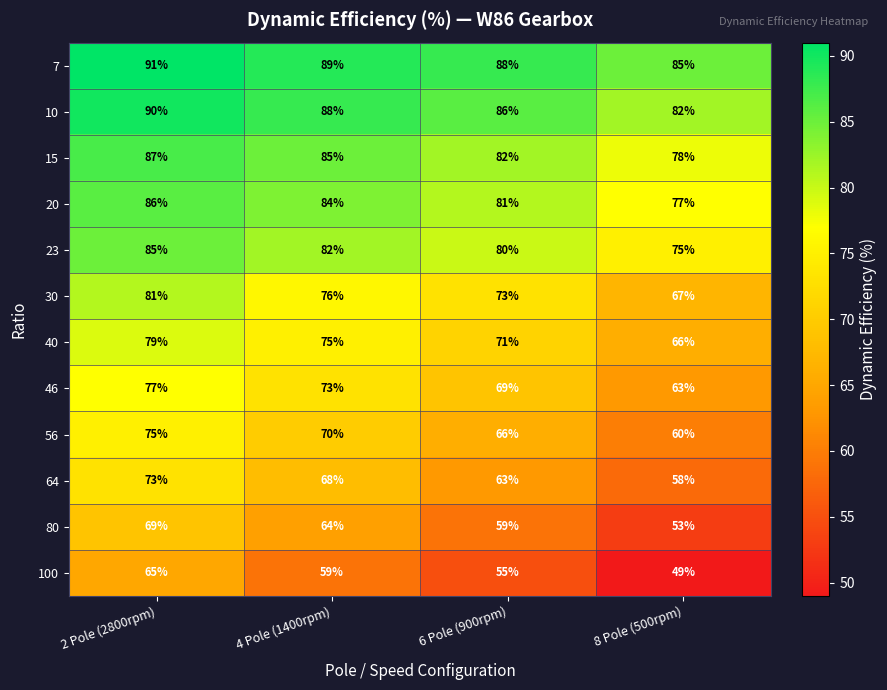

What is the sum of all 40 values?

291